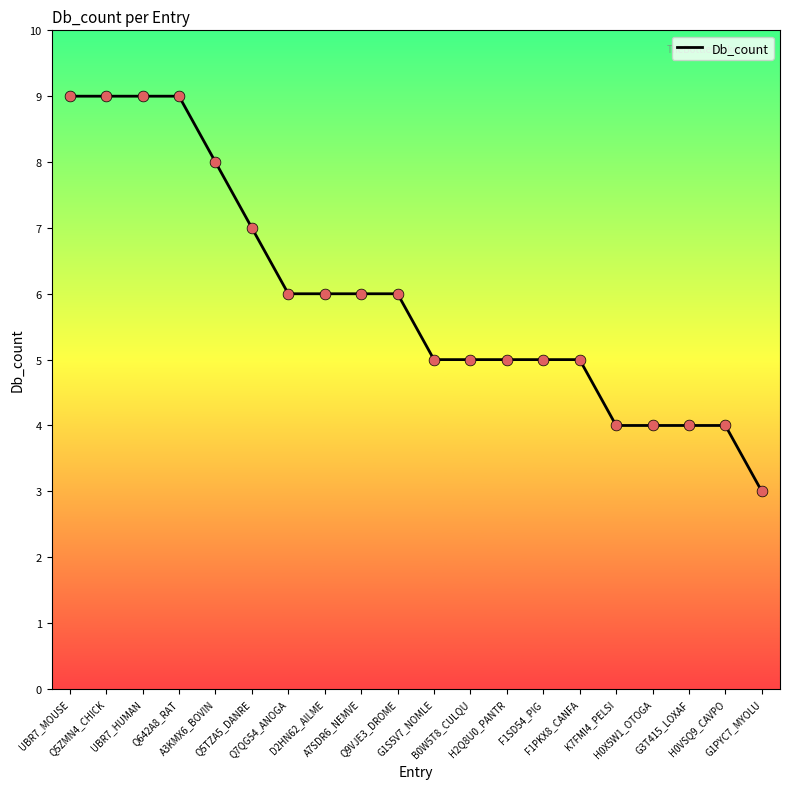

What is the difference between the maximum and minimum values?

6